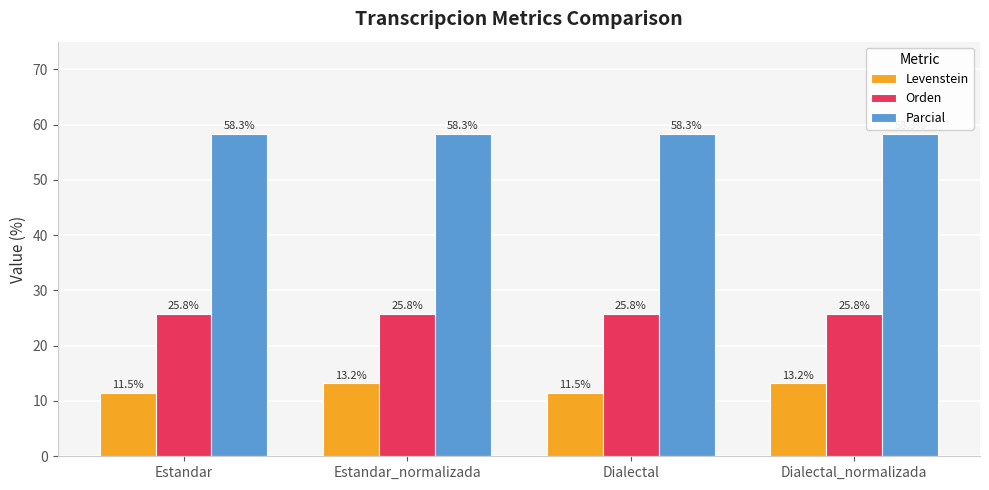

What is the total value across all series at Dialectal?

95.6